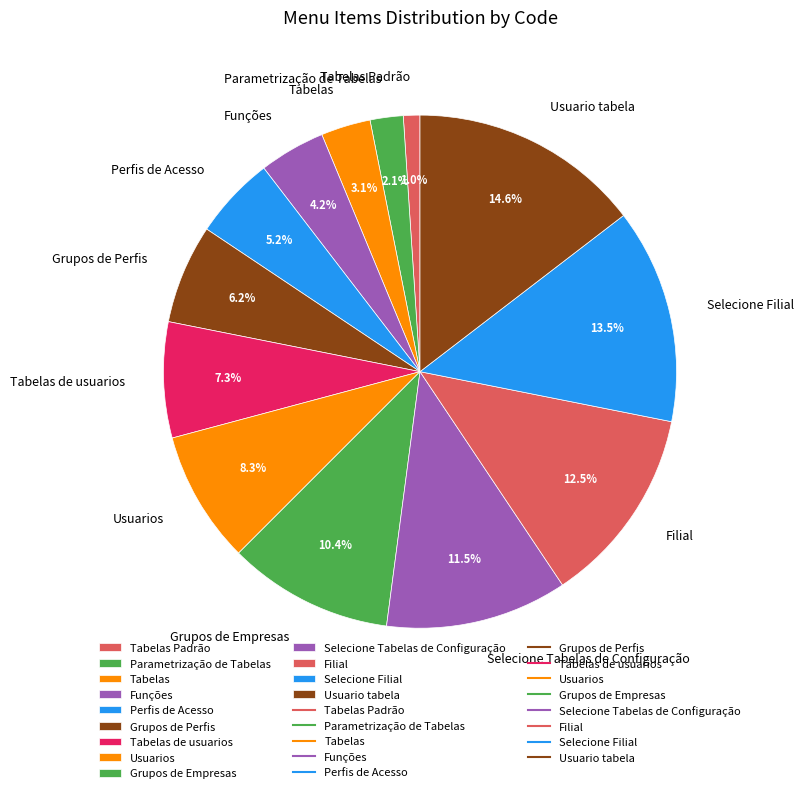

To the nearest percent, what portion does Usuario tabela represent?

15%